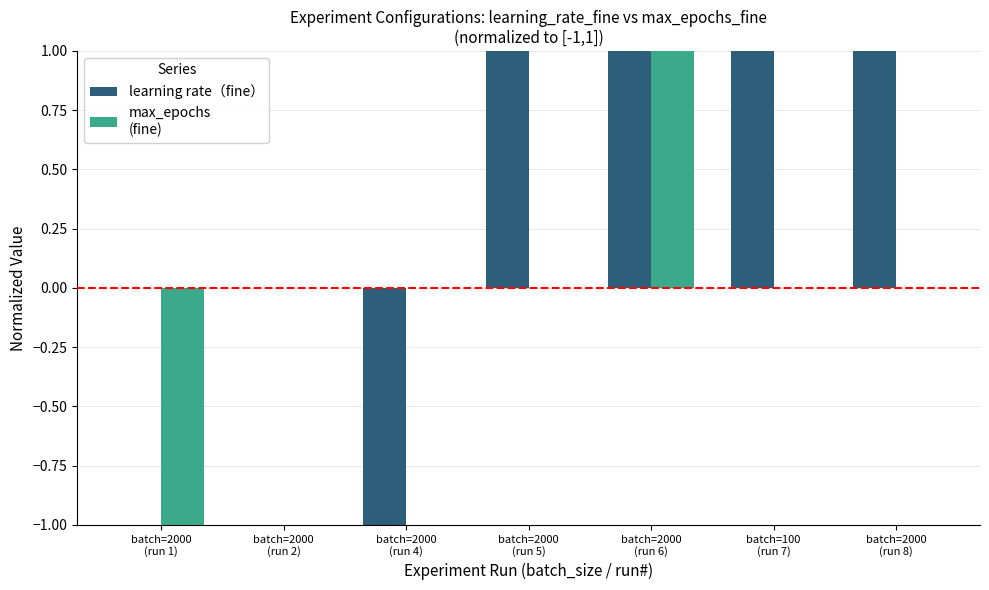

What is the greatest value displayed?

1.0